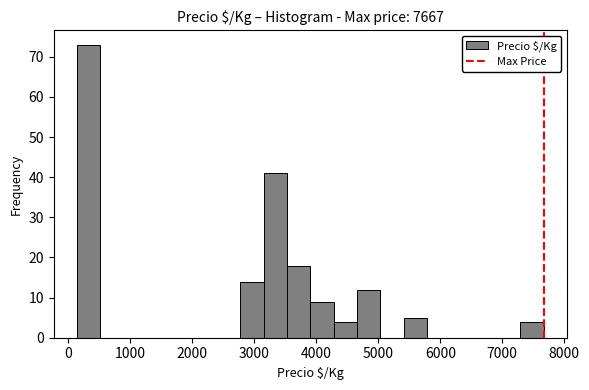

Read against the x-axis, roughly where is the centre of the tallest bar?

300